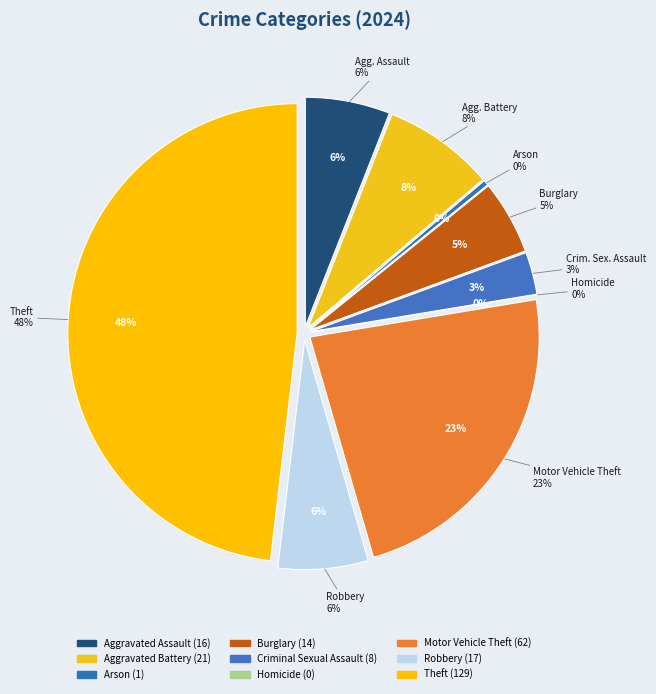

What portion of the pie excludes Theft?

51.9%